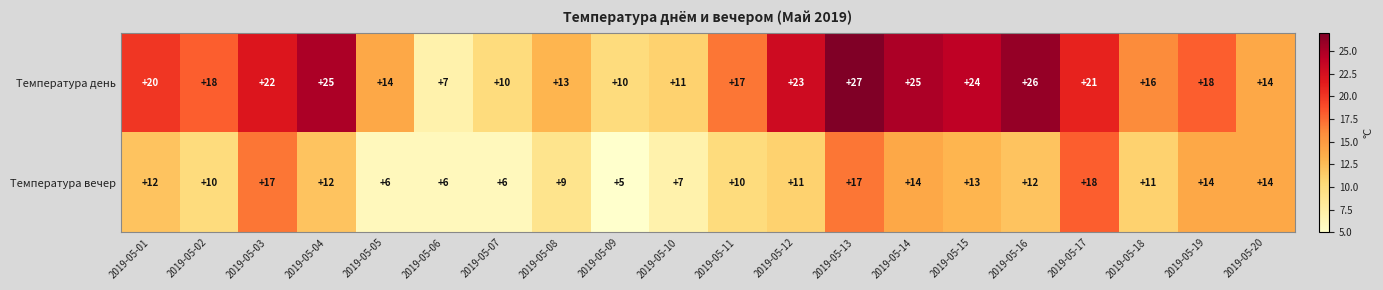

What is the smallest value displayed?

5